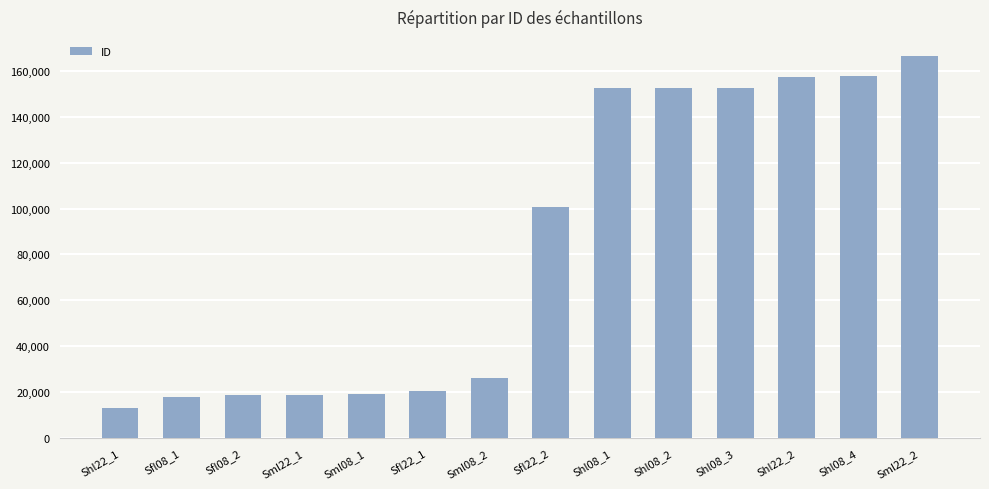

Is it true that the value at Sfl08_2 is 7882?

False